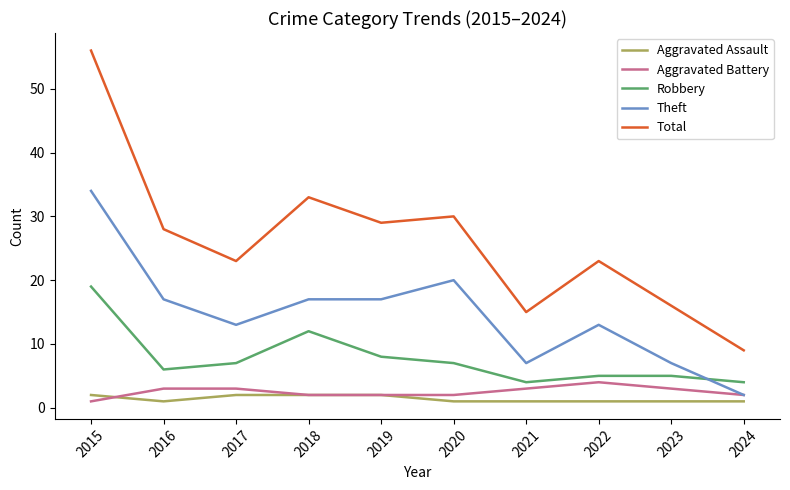

What is the total value across all series at 2022?

46